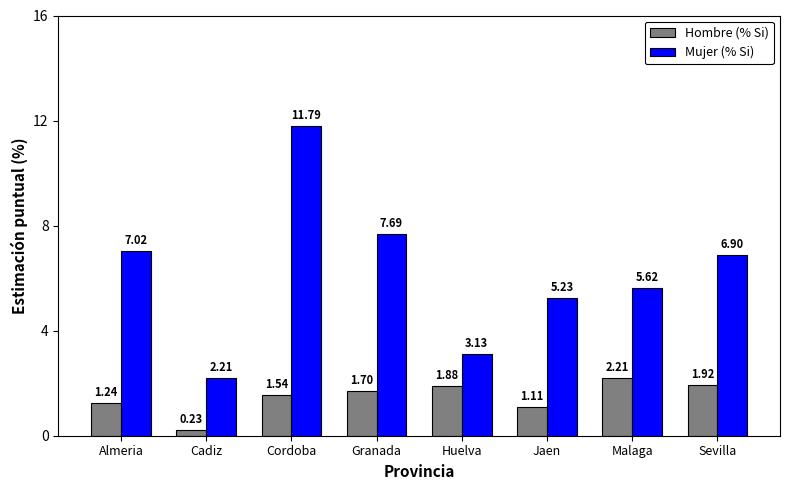

At Granada, list the series in order from smallest to largest.

Hombre (% Si), Mujer (% Si)